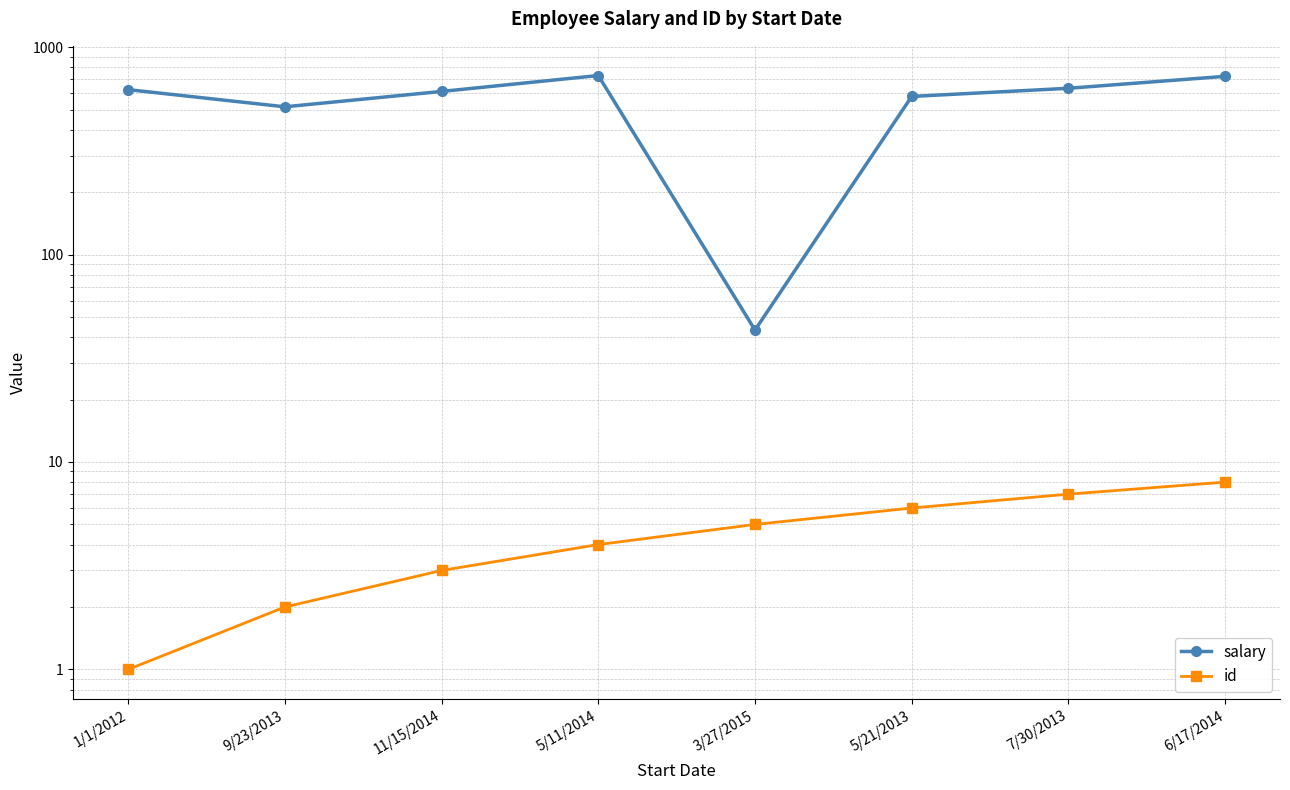

At which category does the chart reach its peak across all series?

5/11/2014